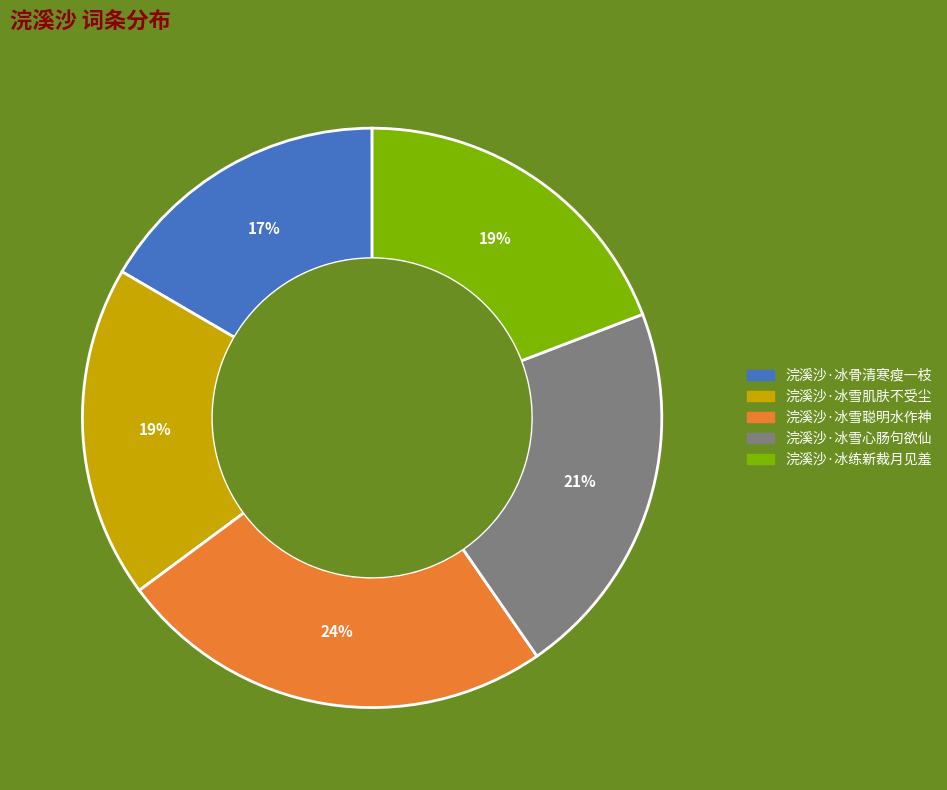

To the nearest percent, what is the average slice percentage?

20%